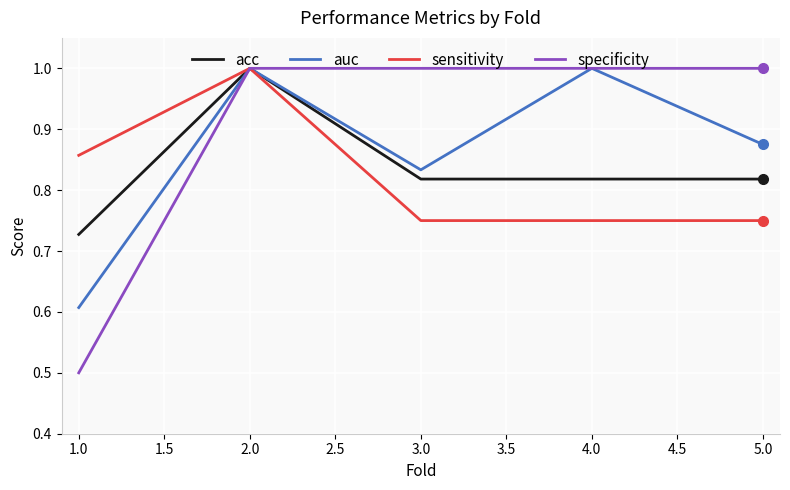

What is the difference between the highest and lowest values at 1.0?

0.4